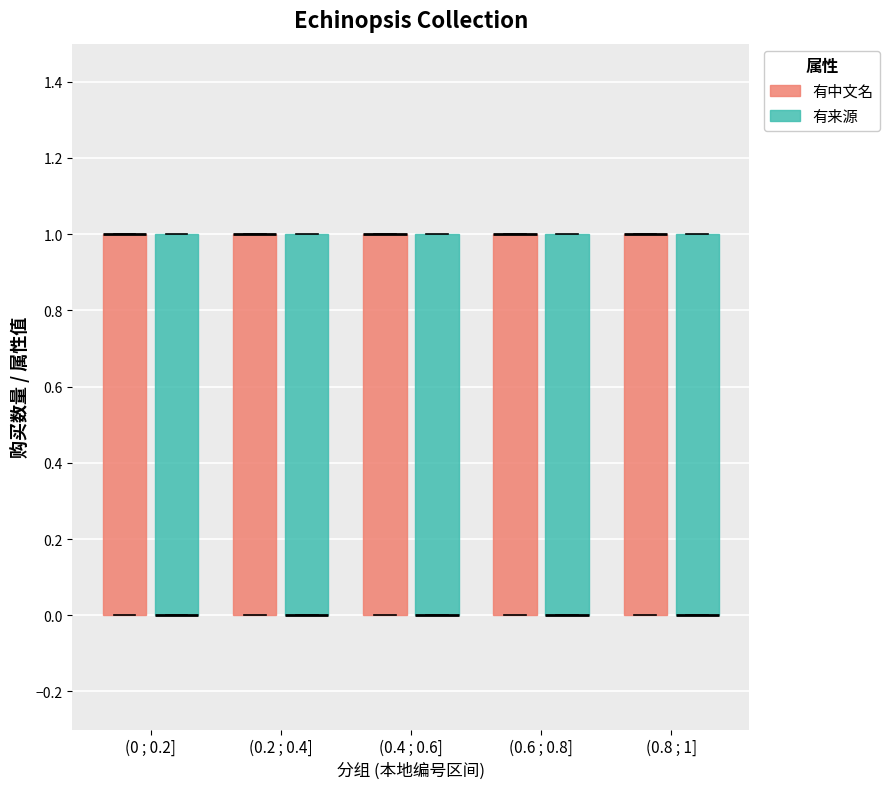

Where is the upper edge of the box for (0.2 ; 0.4] (有来源) on the y-axis? The values are not printed on the chart, so give them approximately, as read against the axis.

1